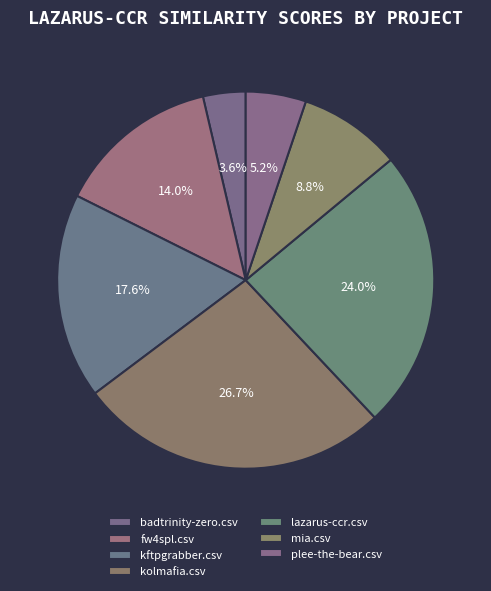

What is the smallest slice in the pie chart?

badtrinity-zero.csv